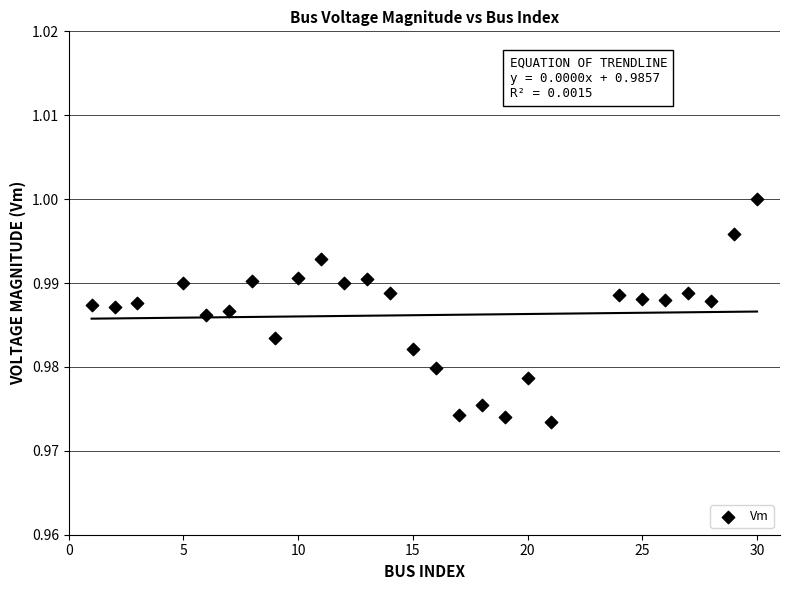

What is the range of X values (max minus min)?

29.0